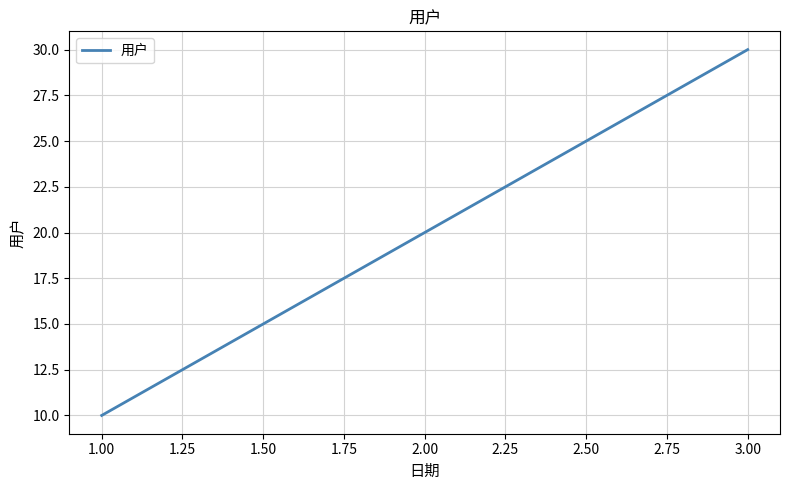

How many series are shown in this chart?

1